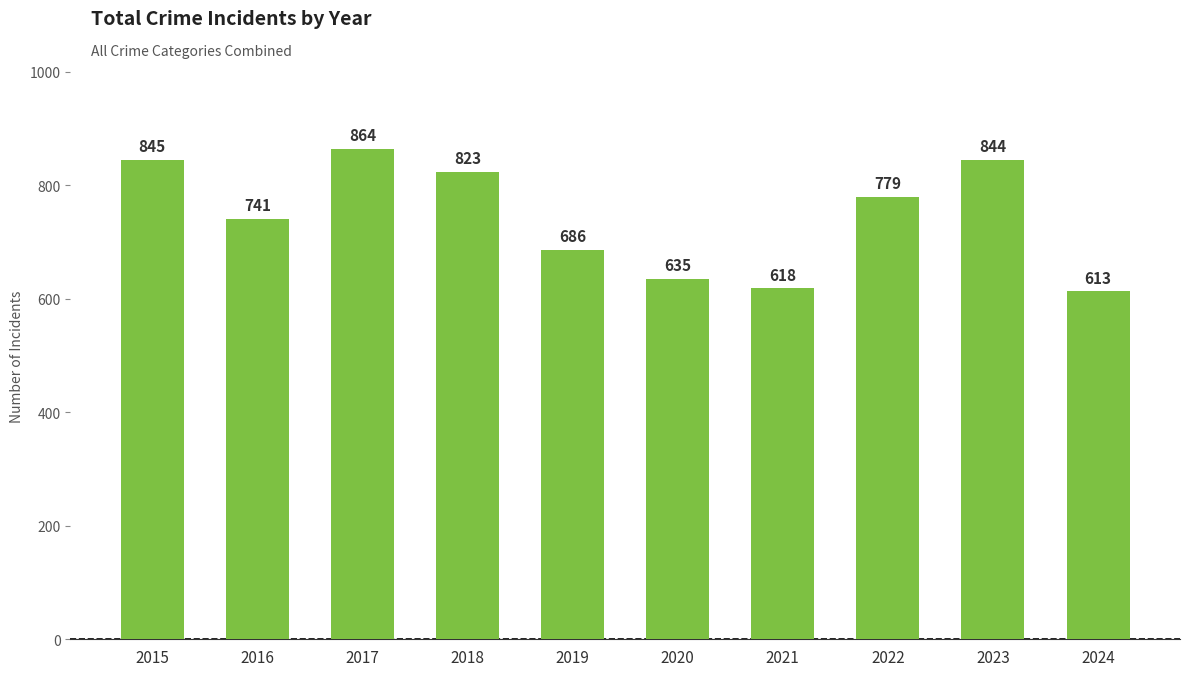

List the labels in order of value, largest first.

2017, 2015, 2023, 2018, 2022, 2016, 2019, 2020, 2021, 2024